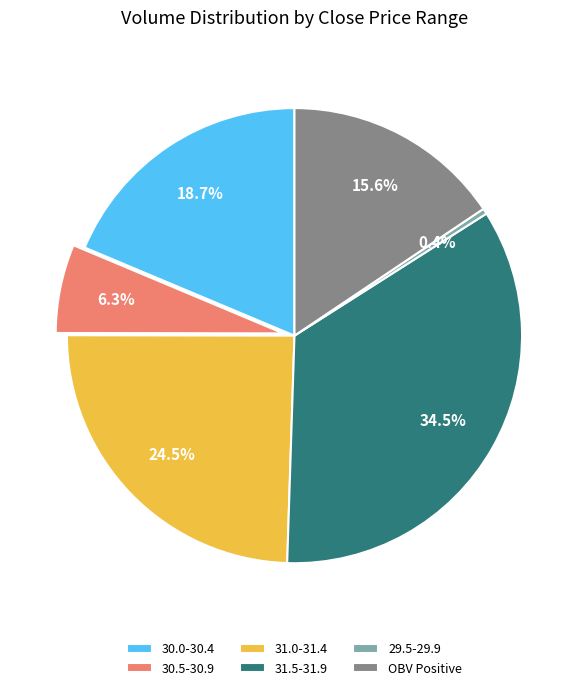

Rank the categories by value from highest to lowest.

31.5-31.9, 31.0-31.4, 30.0-30.4, OBV Positive, 30.5-30.9, 29.5-29.9